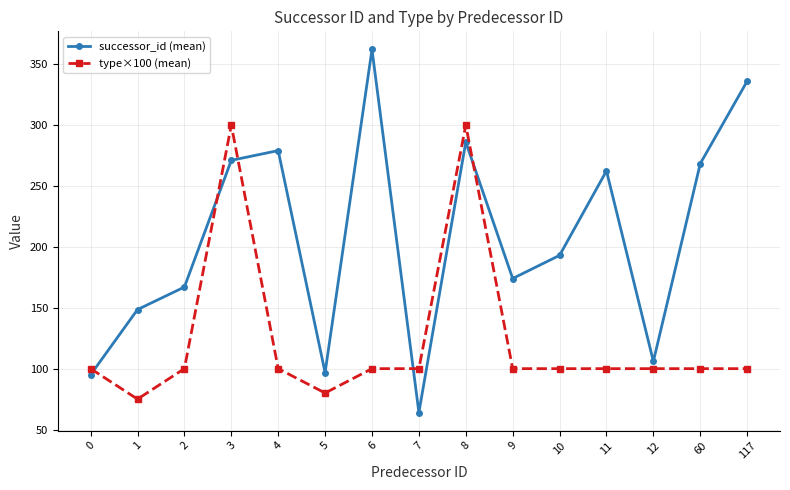

True or false: successor_id (mean) has more than 0 interior local peaks.

True